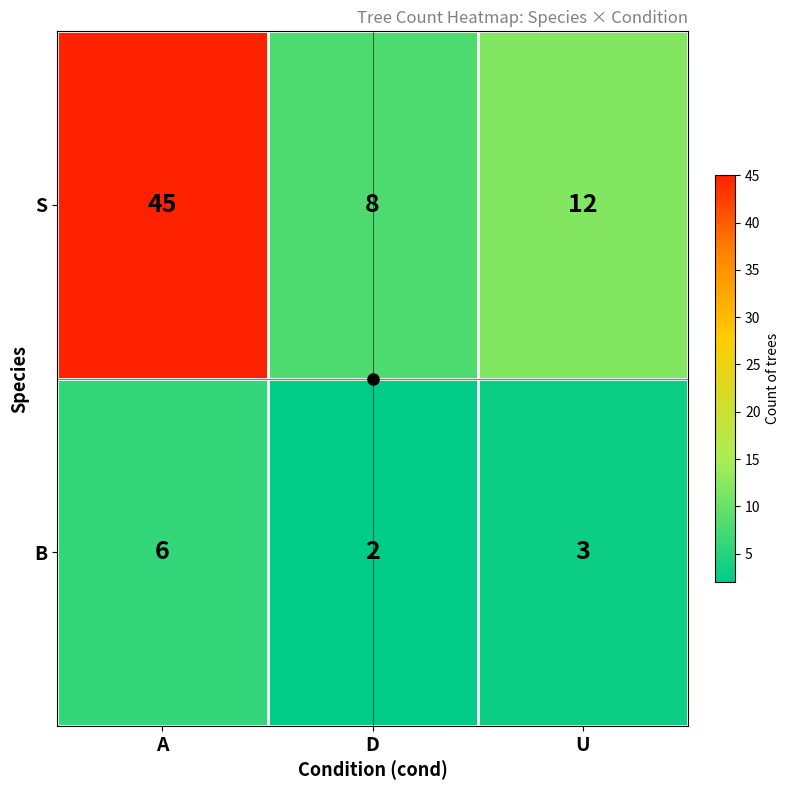

True or false: B has a value of 3 at U.

True